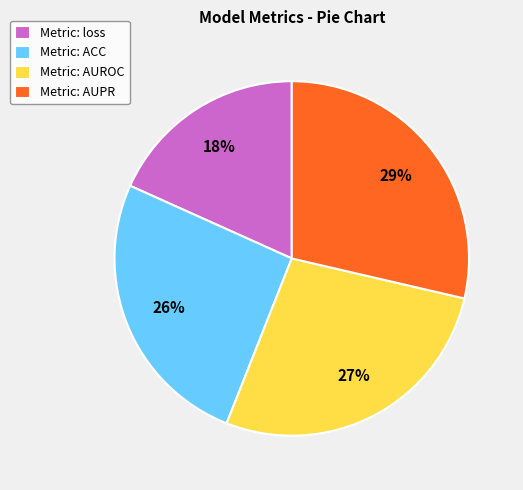

Which has a higher value, Metric: ACC or Metric: AUROC?

Metric: AUROC